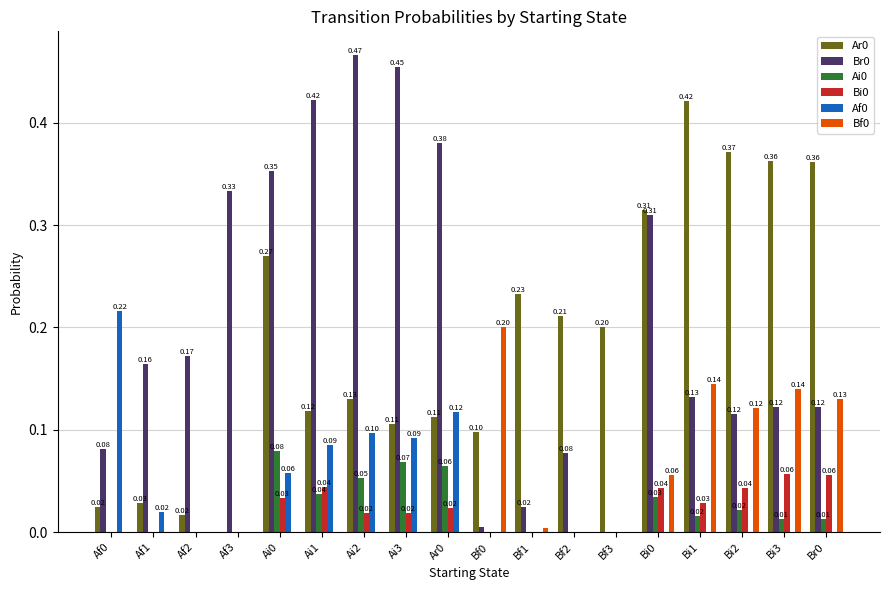

What is the total value across all series at Br0?

0.7